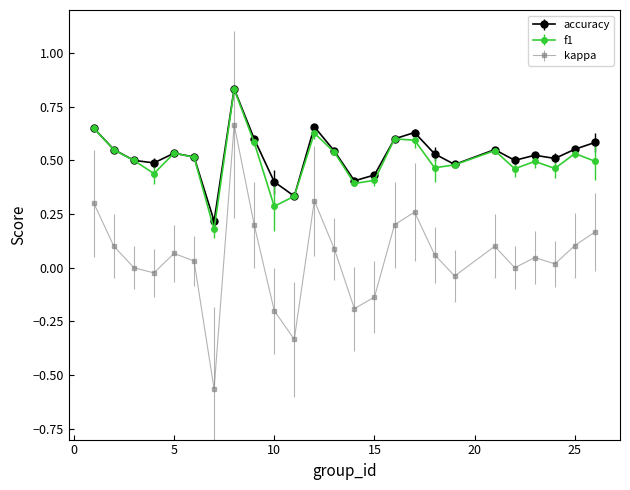

True or false: f1 and kappa intersect in this chart.

False